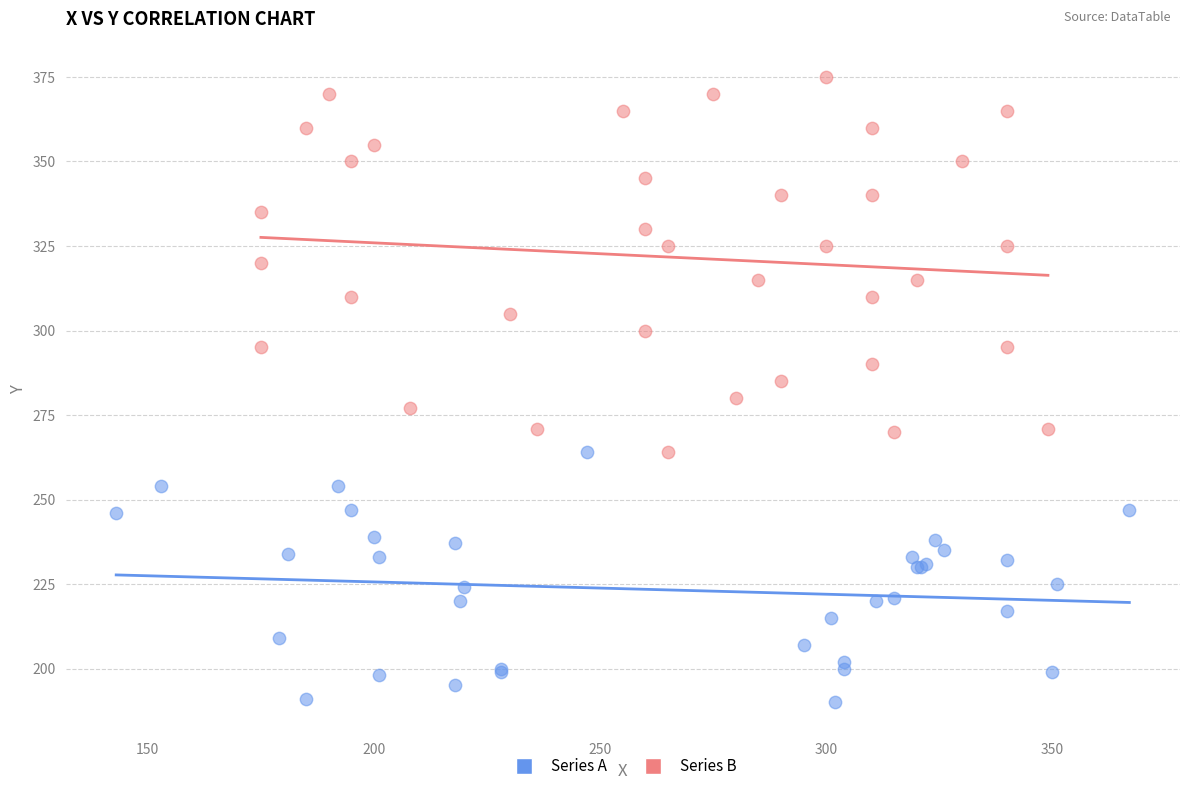

Which series has the widest spread of Y values?

Series B